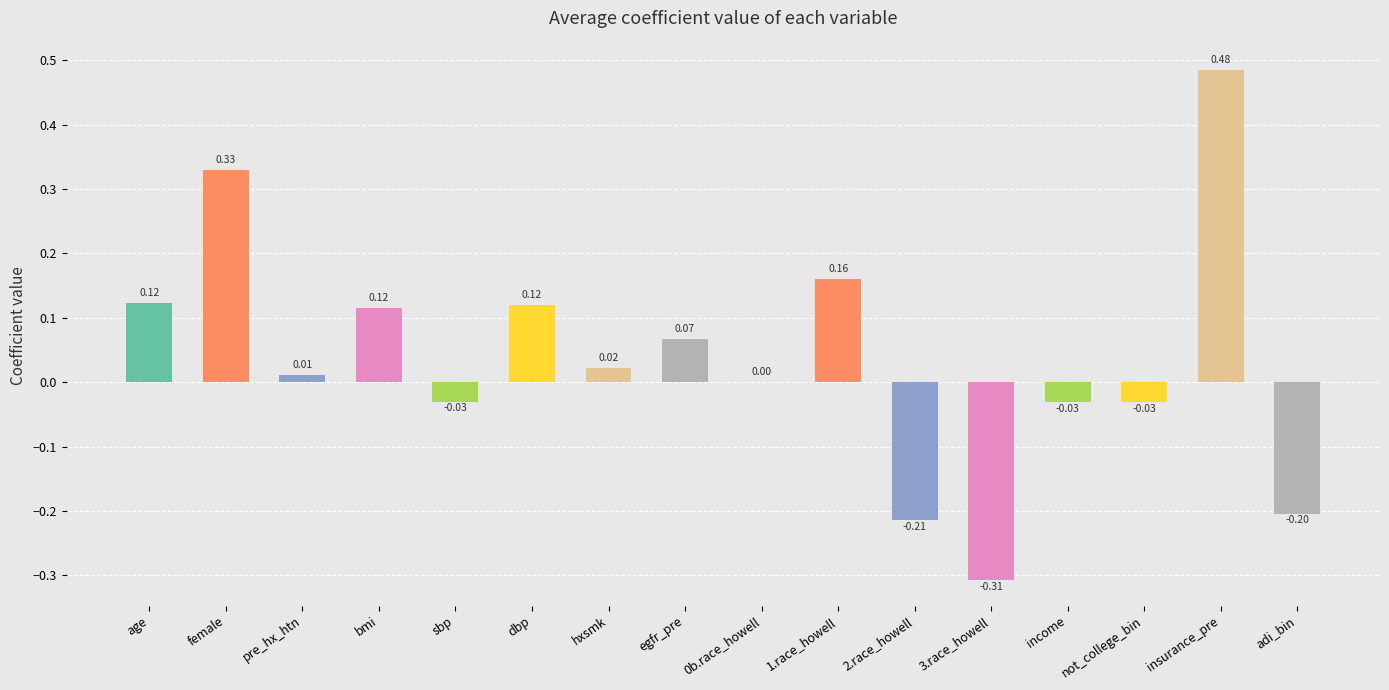

How many distinct data groups are displayed?

1